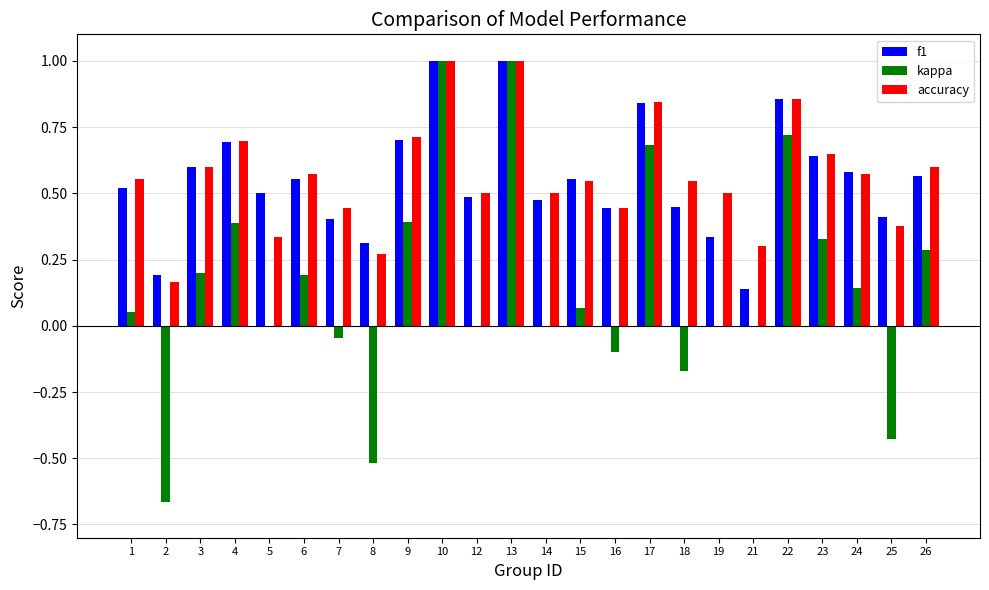

Which series changed the most between 16 and 24?

kappa